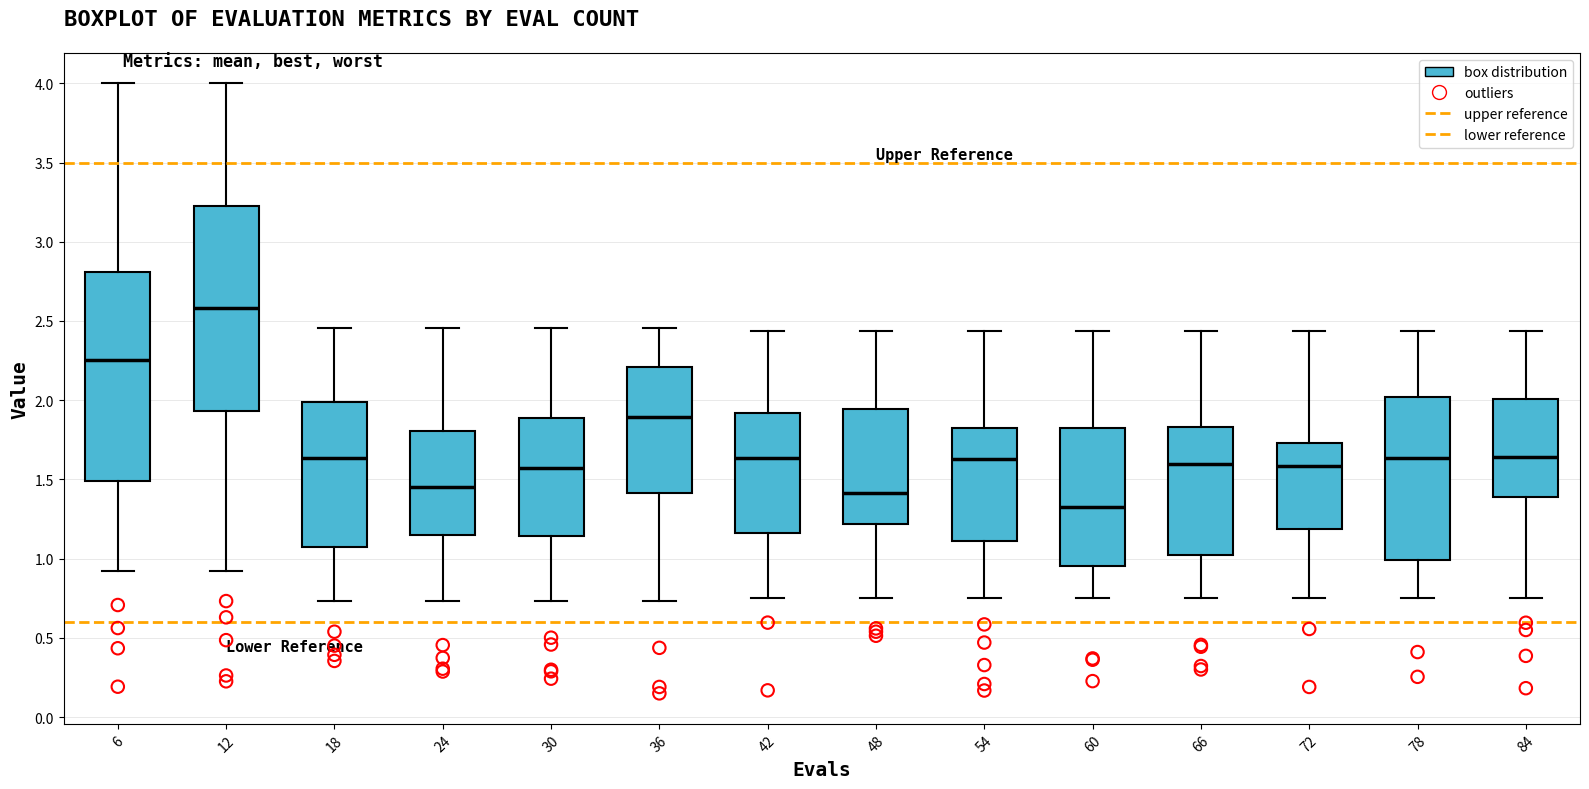

Reading left to right, read every box against the y-axis: the position of its median line, the range the box covers, and the ends of its whiskers. The values are not printed on the chart, so give them approximately, as read against the axis.

6: median 2.25, box 1.50 to 2.80, whiskers 0.90 to 4.00
12: median 2.60, box 1.95 to 3.20, whiskers 0.90 to 4.00
18: median 1.65, box 1.05 to 2.00, whiskers 0.75 to 2.45
24: median 1.45, box 1.15 to 1.80, whiskers 0.75 to 2.45
30: median 1.60, box 1.15 to 1.90, whiskers 0.75 to 2.45
36: median 1.90, box 1.40 to 2.20, whiskers 0.75 to 2.45
42: median 1.65, box 1.15 to 1.90, whiskers 0.75 to 2.45
48: median 1.40, box 1.20 to 1.95, whiskers 0.75 to 2.45
54: median 1.65, box 1.10 to 1.80, whiskers 0.75 to 2.45
60: median 1.35, box 0.95 to 1.85, whiskers 0.75 to 2.45
66: median 1.60, box 1.00 to 1.85, whiskers 0.75 to 2.45
72: median 1.60, box 1.20 to 1.75, whiskers 0.75 to 2.45
78: median 1.65, box 1.00 to 2.00, whiskers 0.75 to 2.45
84: median 1.65, box 1.40 to 2.00, whiskers 0.75 to 2.45